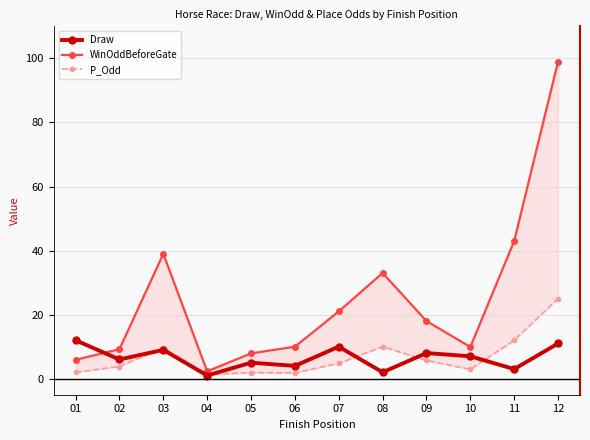

True or false: WinOddBeforeGate and P_Odd intersect in this chart.

False